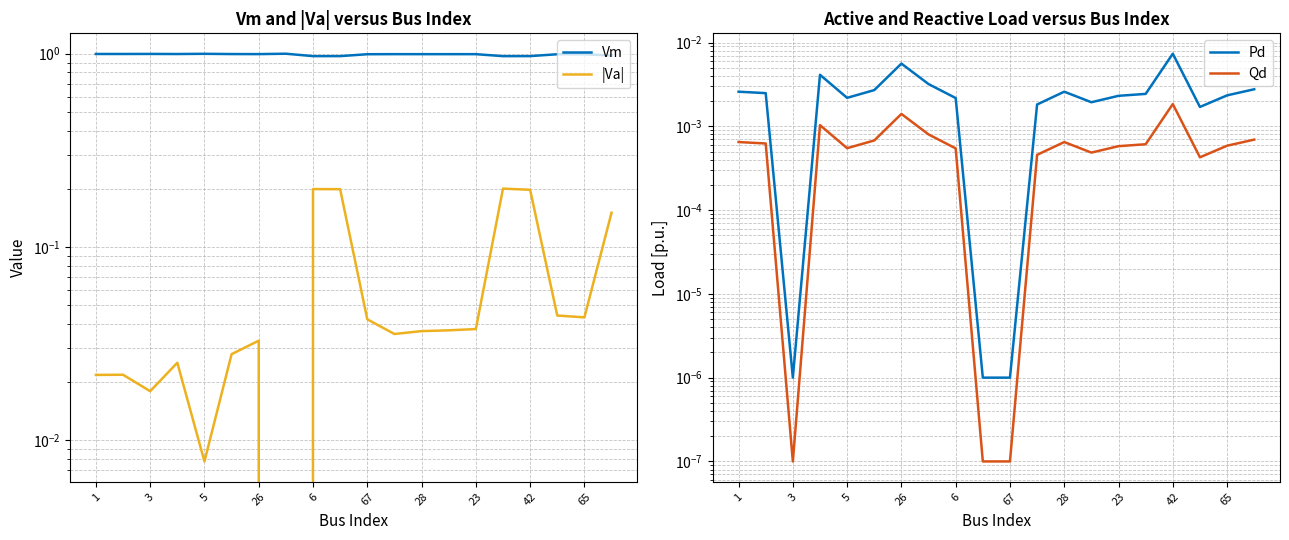

True or false: Qd has a value of 0.0 at 1.

True